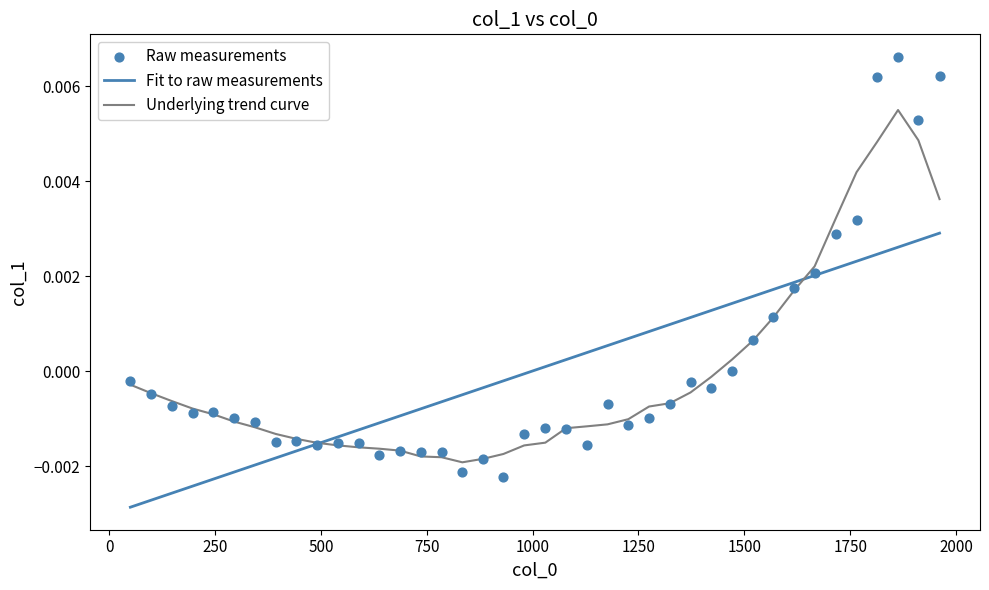

Which series has the largest total across all categories?

Fit to raw measurements